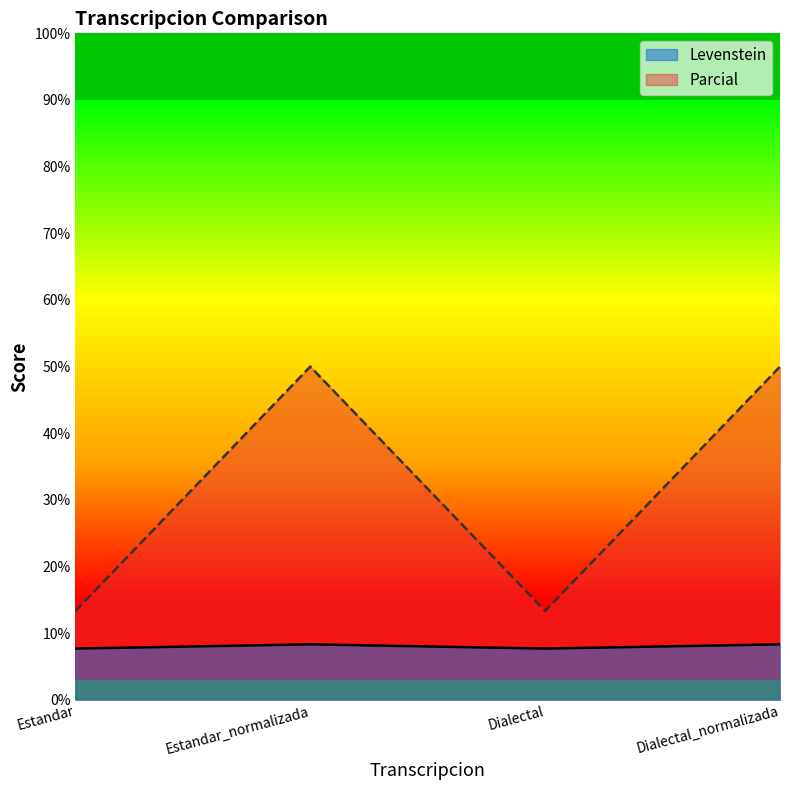

The Levenstein series shows 11.8 at Estandar. True or false?

False